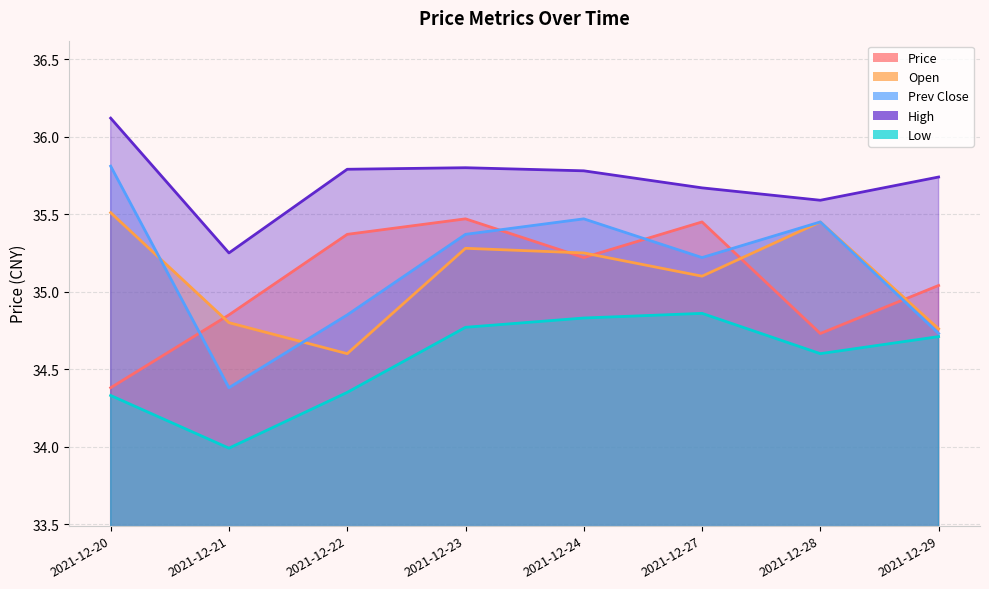

At which label does low reach its minimum?

2021-12-21